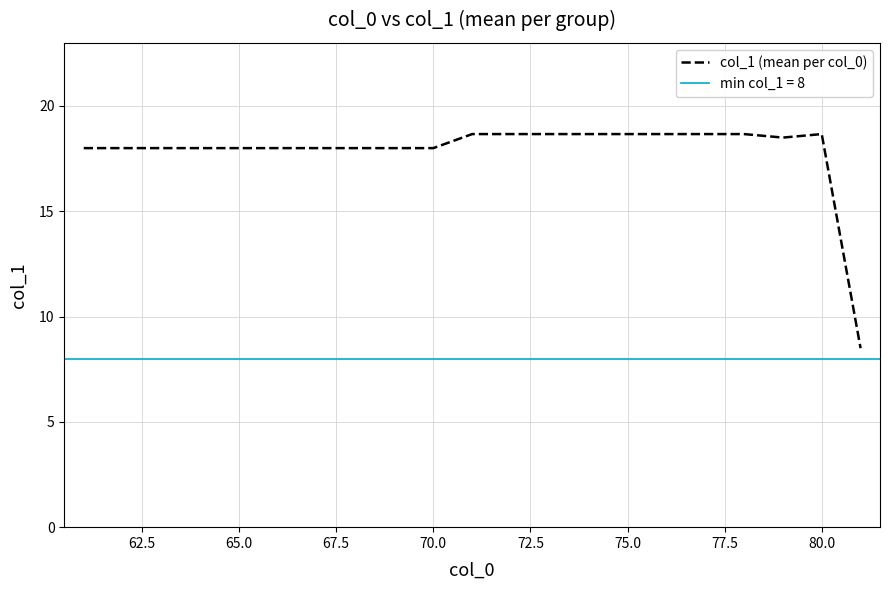

The chart shows a value of 18.7 at 80.0. True or false?

True